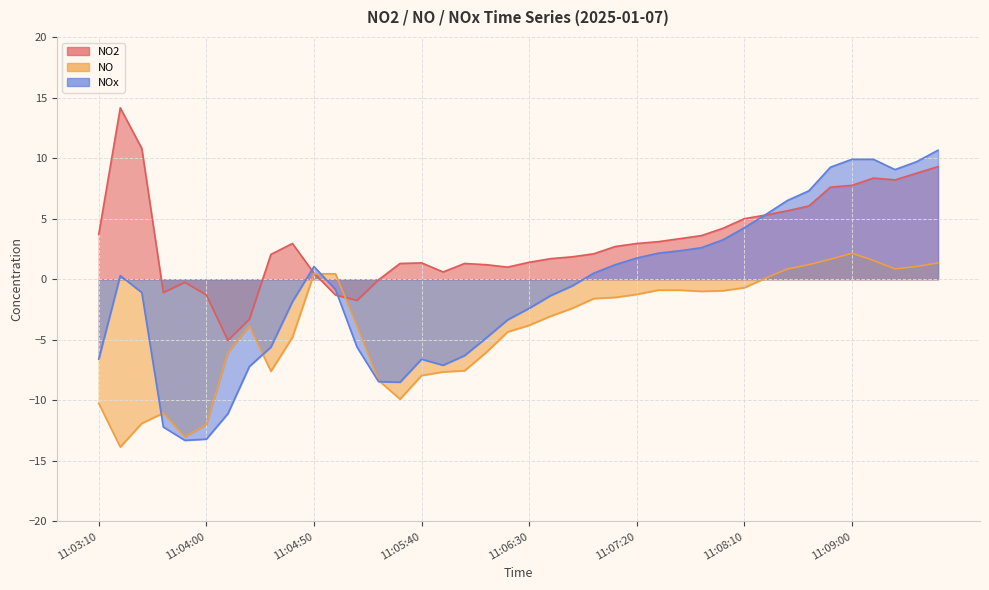

How many values in the NO2 series are below 2?

18